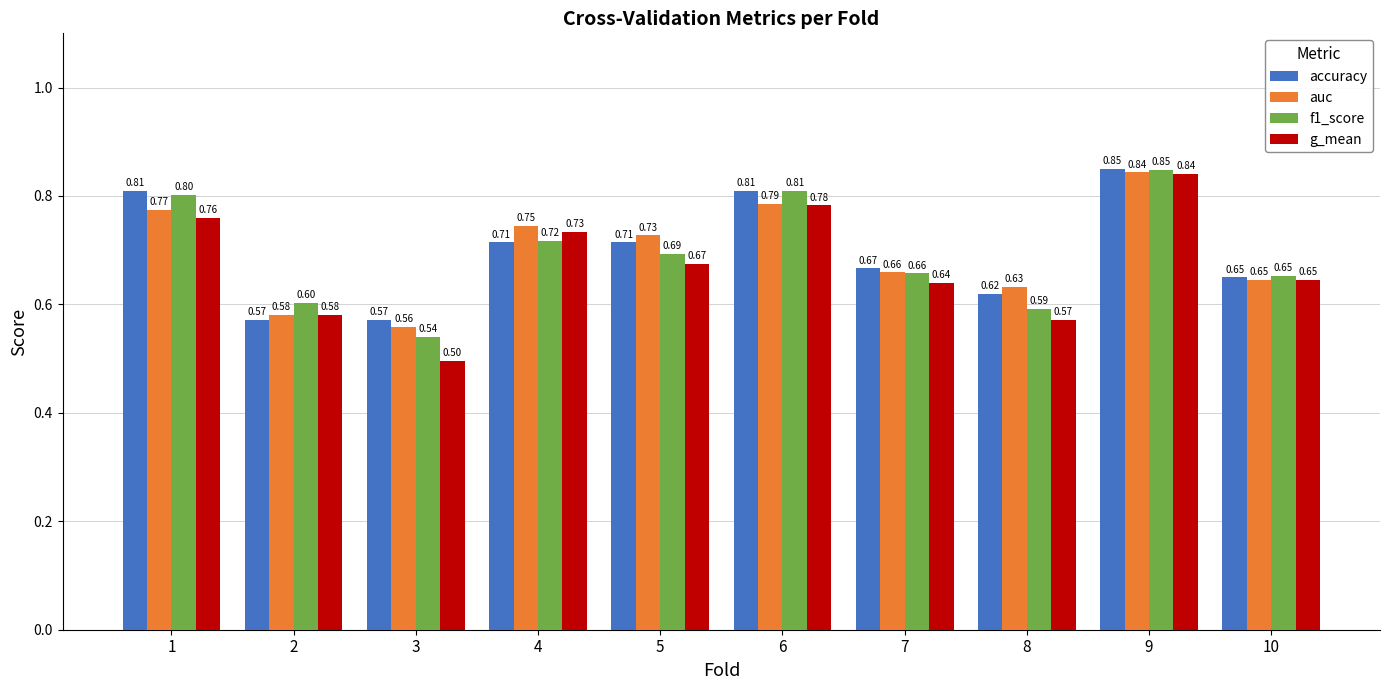

What is the sum of all g_mean values?

6.7